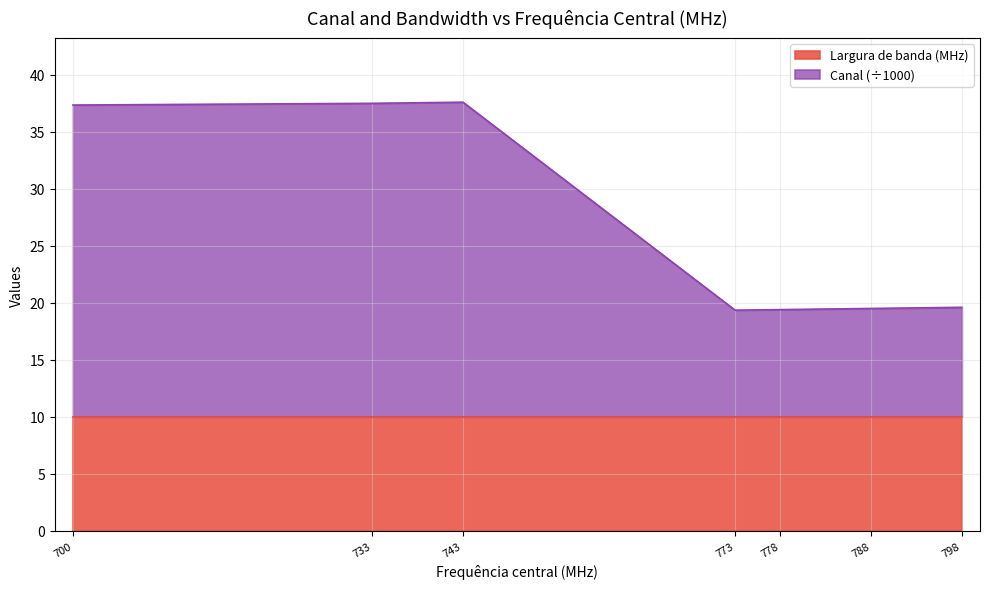

What is the average value?

27.2